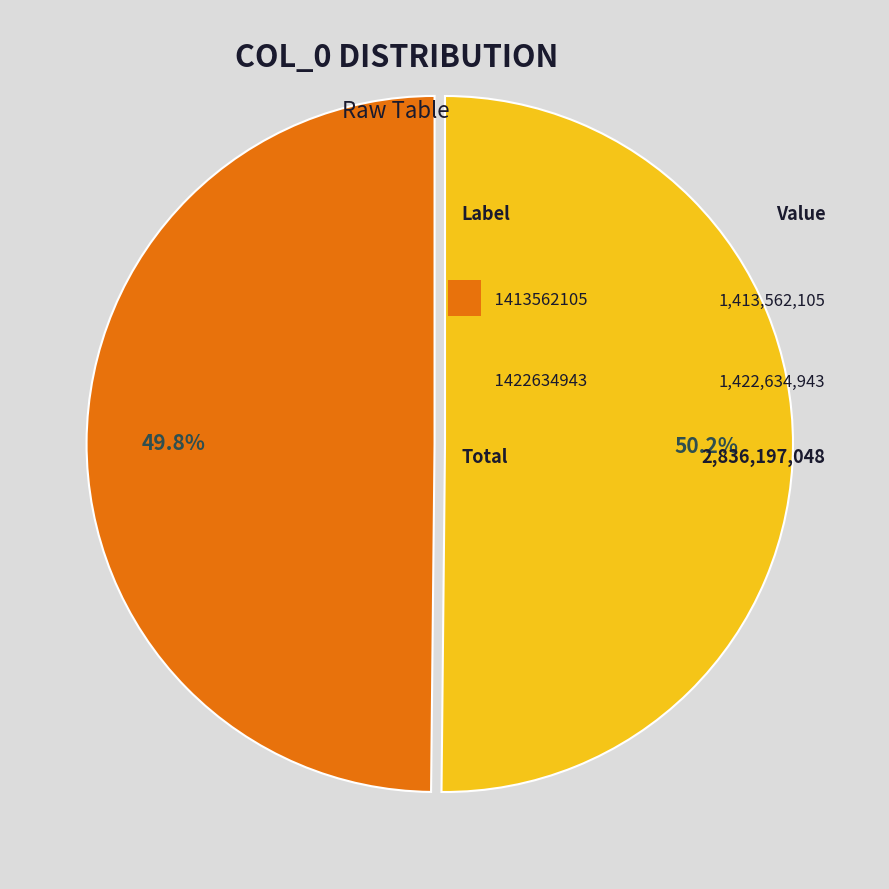

How many slices are in this pie chart?

2